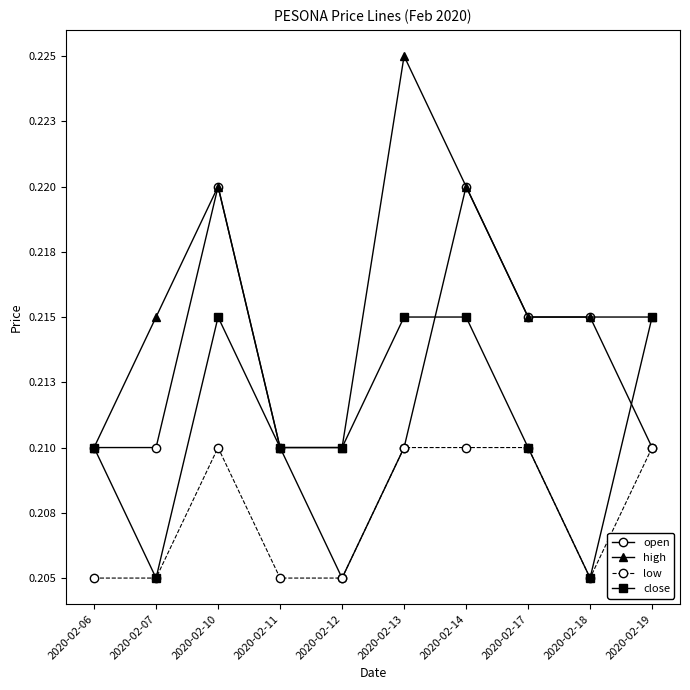

What are all the series names shown in the legend?

open, high, low, close